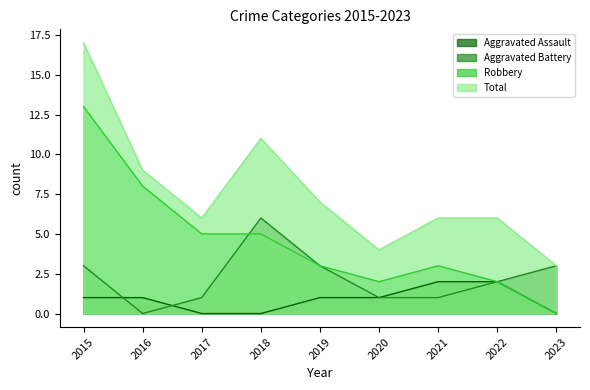

Rank the series at 2016 from lowest to highest value.

Aggravated Battery, Aggravated Assault, Robbery, Total